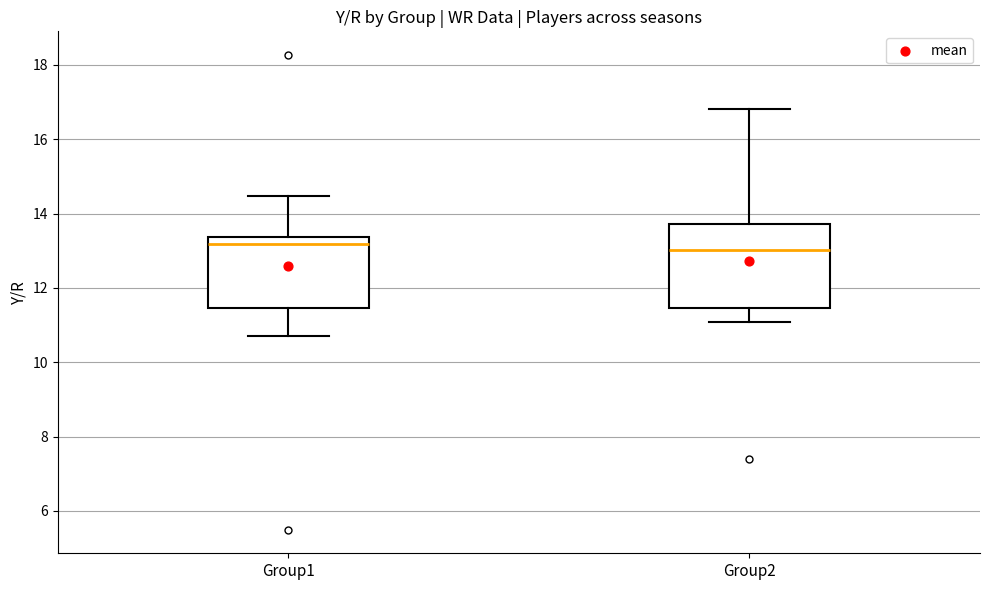

Which box is the tallest, from its lower edge to its upper edge?

Group2